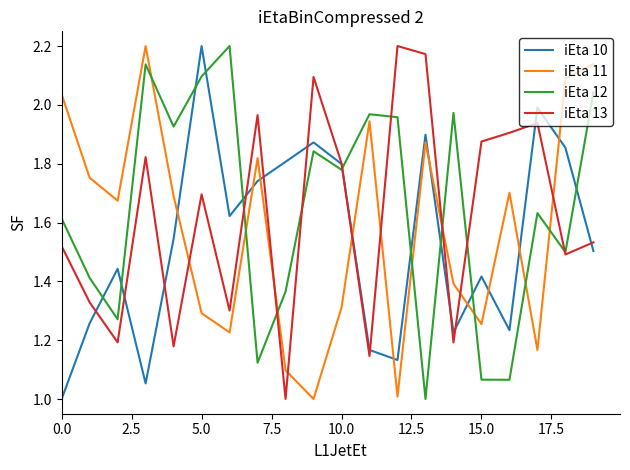

True or false: iEta 12 and iEta 11 intersect in this chart.

True